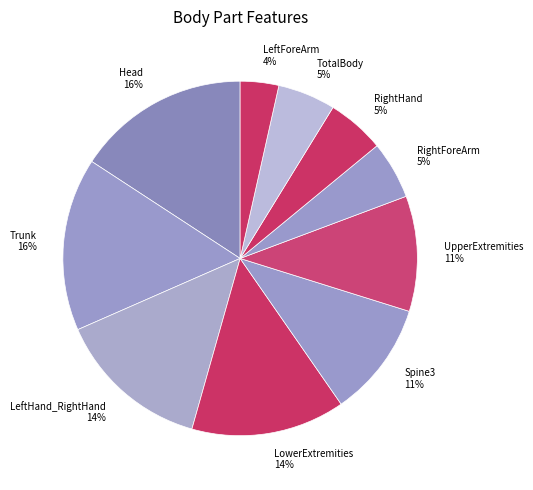

How many slices are in this pie chart?

10